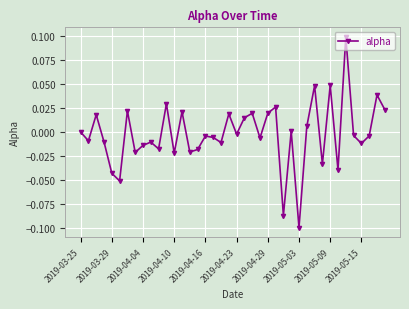

True or false: there are more than 1 points higher than both neighbors.

True